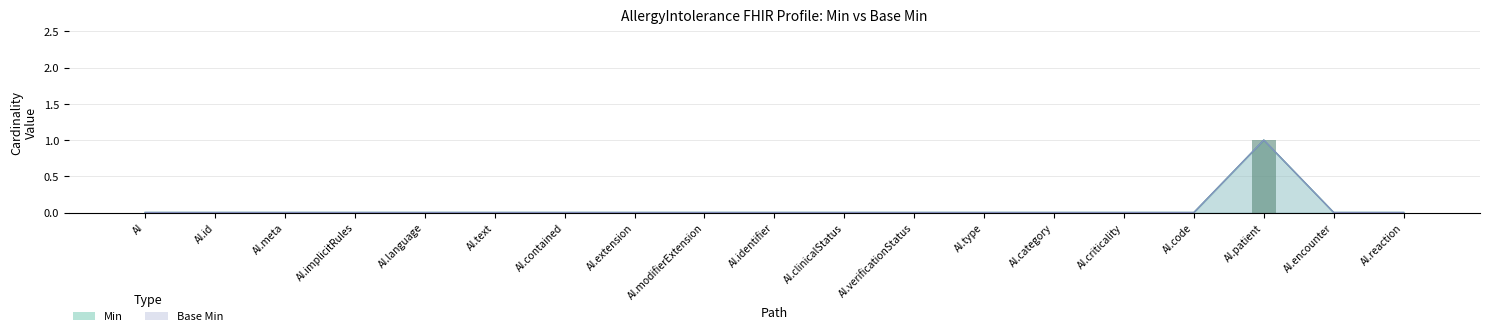

Which series has the largest total across all categories?

Min